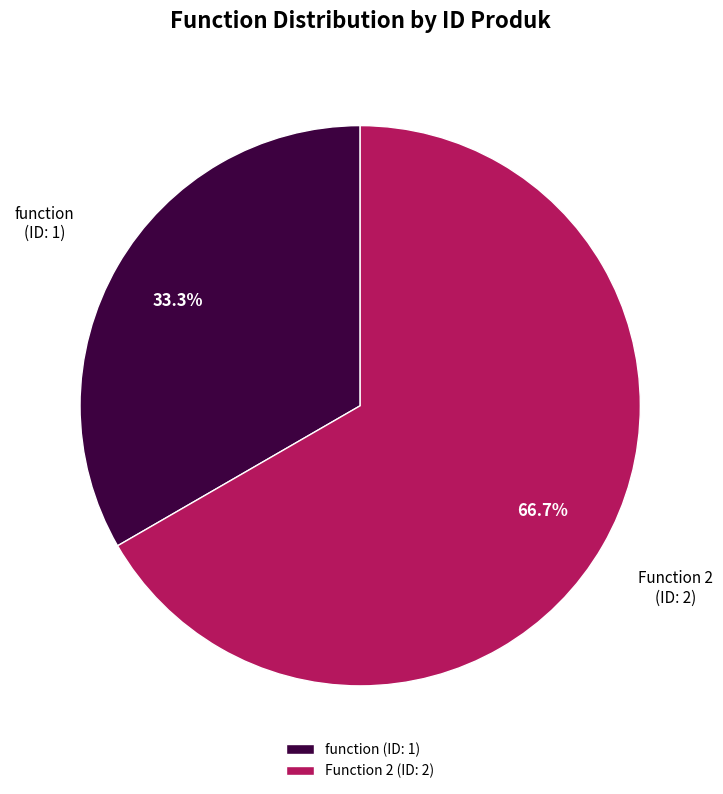

Is it true that Function 2 is 67% of the pie?

True